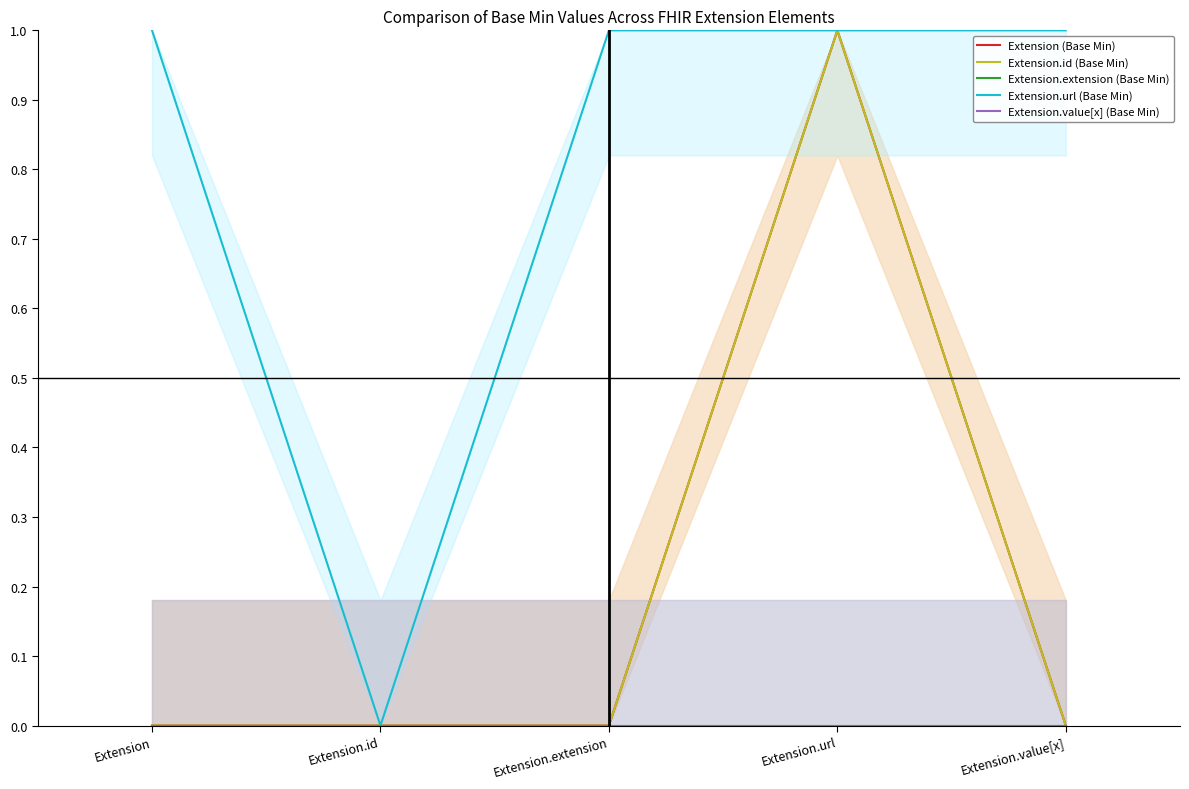

Is it true that Extension (Base Min) equals 0 at Extension.url?

False